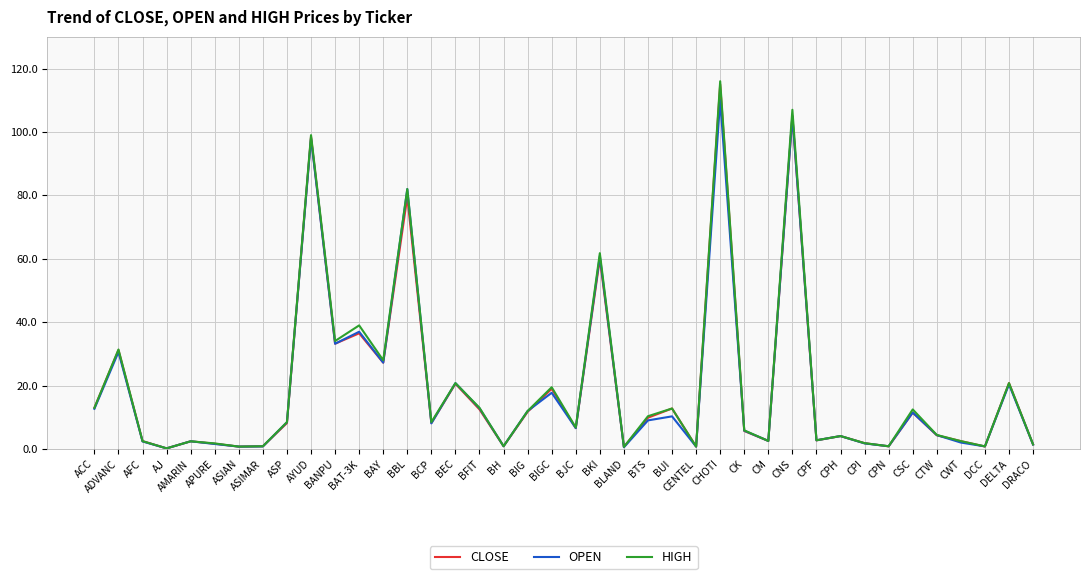

What position from the right is BCP?

26